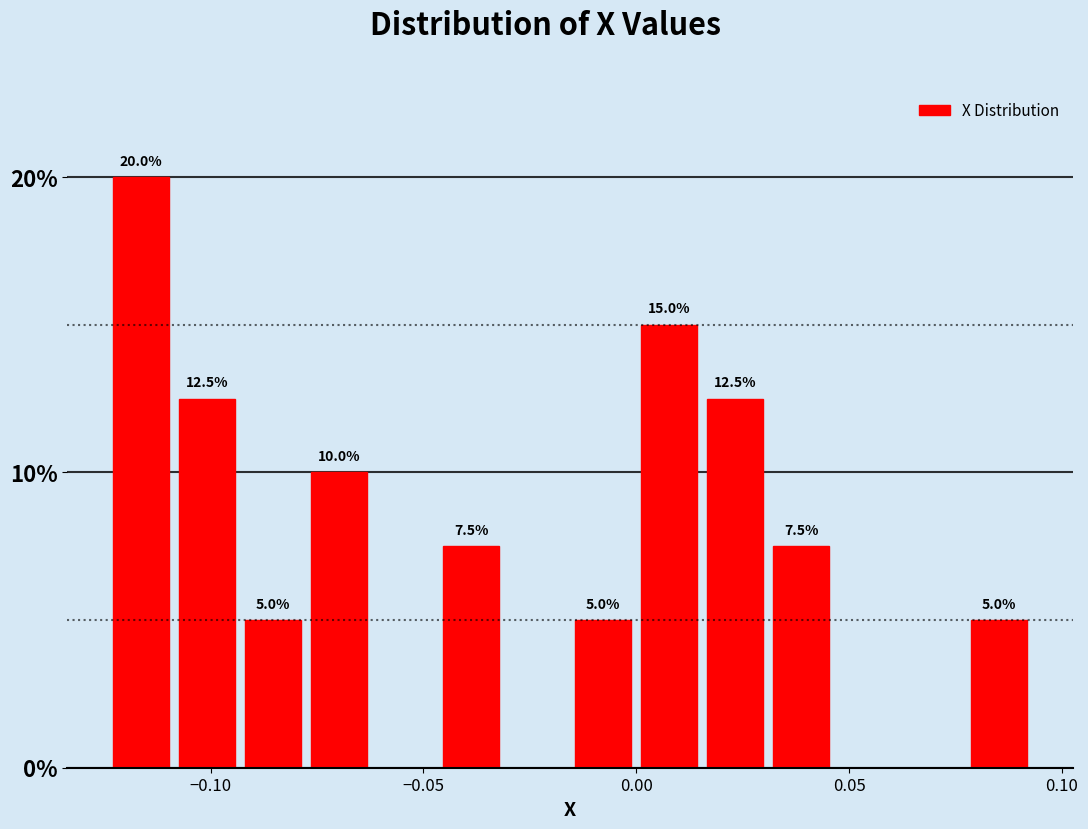

Read against the x-axis, roughly where is the centre of the tallest bar?

-0.115